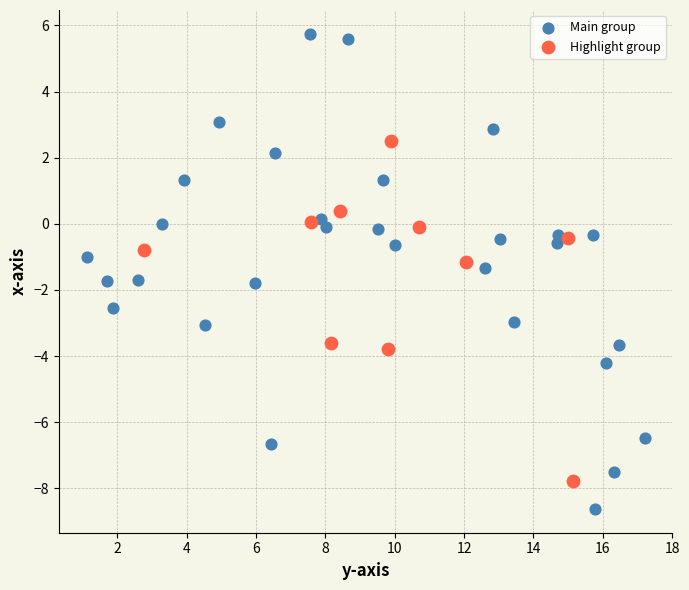

Which series has the largest Y range (max minus min)?

Main group